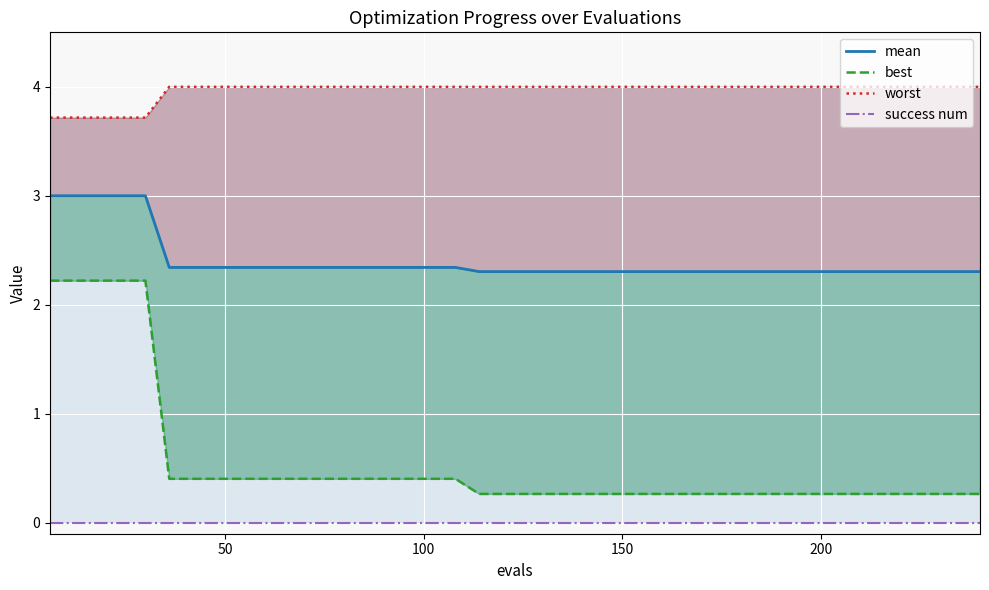

True or false: worst and best intersect in this chart.

False